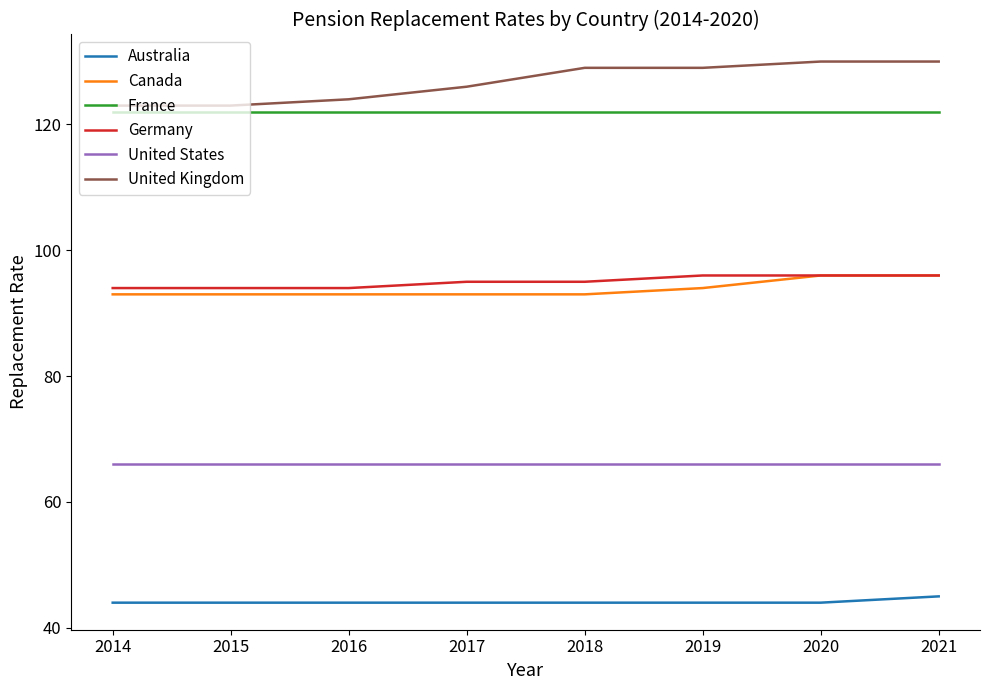

True or false: Germany has a value of 94 at 2014.

True